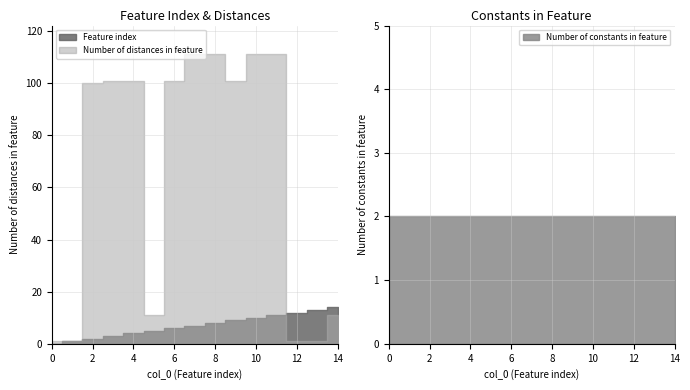

What is the value of the Number of constants in feature point at the 10th from the left?

2